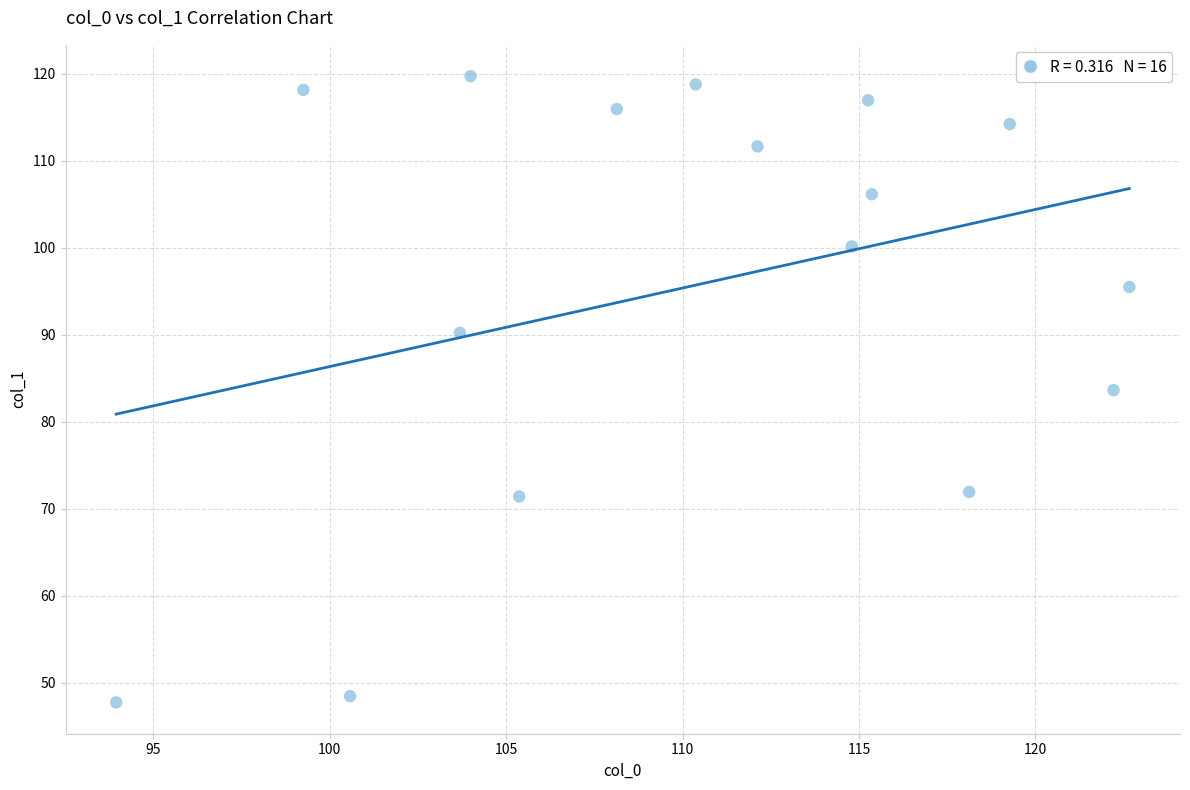

What is the range of X values (max minus min)?

28.7